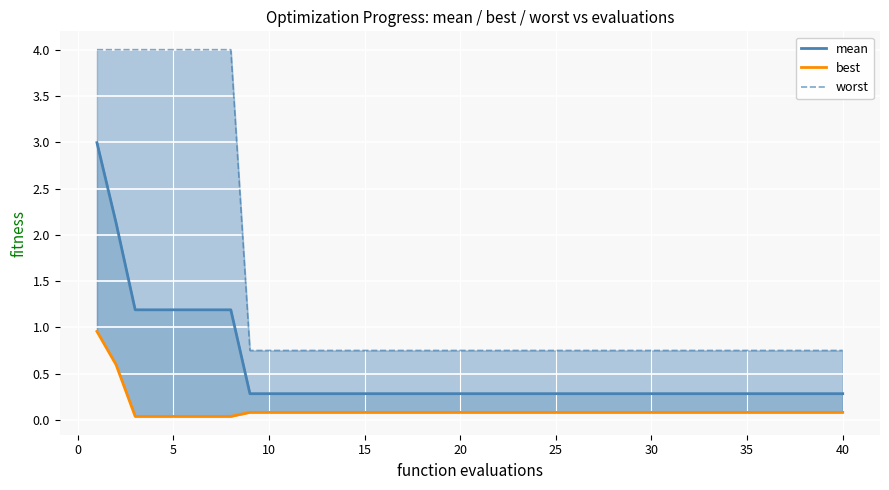

The value of best at 20 is 0.1. True or false?

False